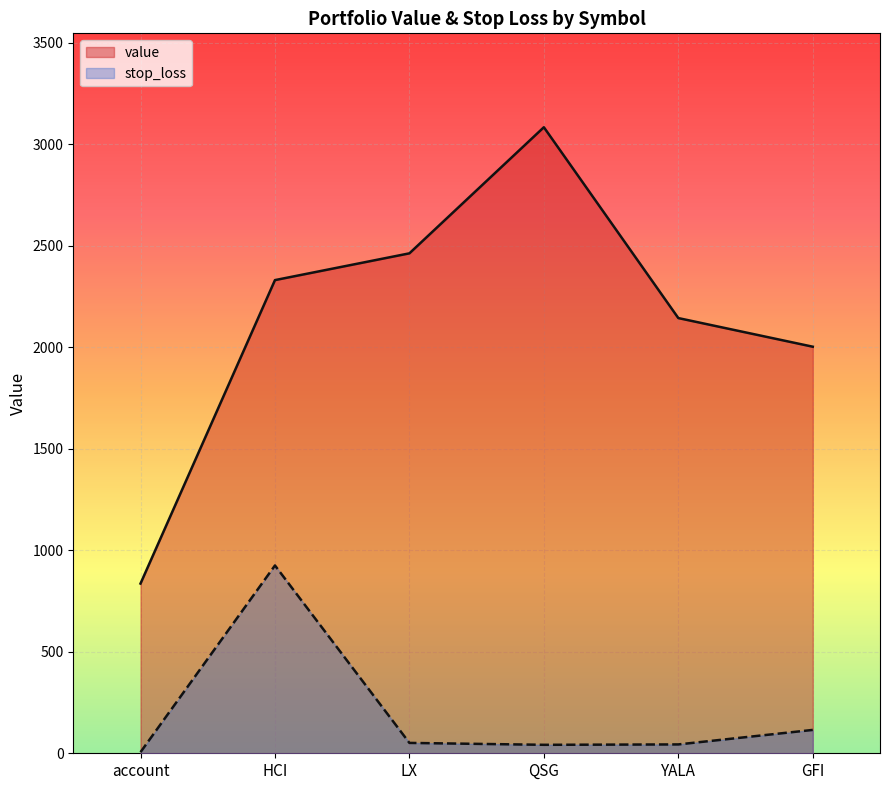

What value does the stop_loss series have at QSG?

41.7